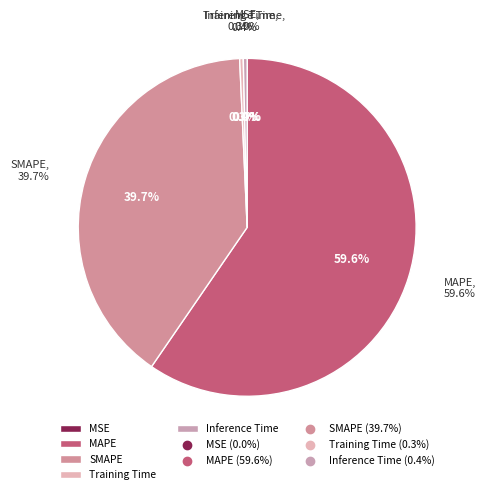

What is the majority slice?

MAPE